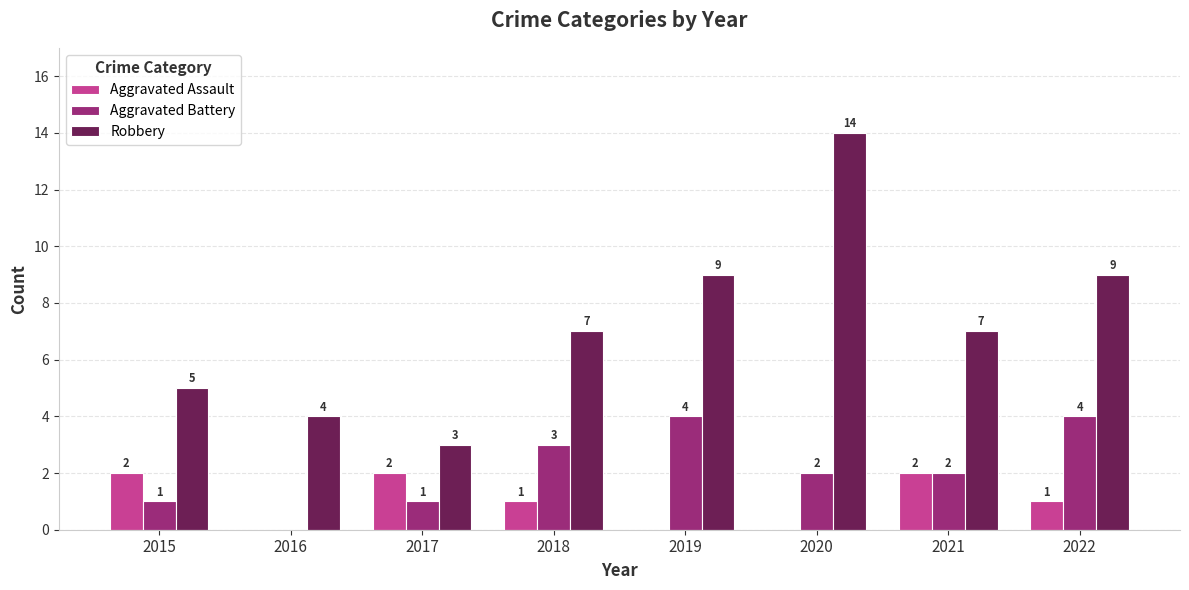

Count the Aggravated Assault values in the range 0 to 2.

8